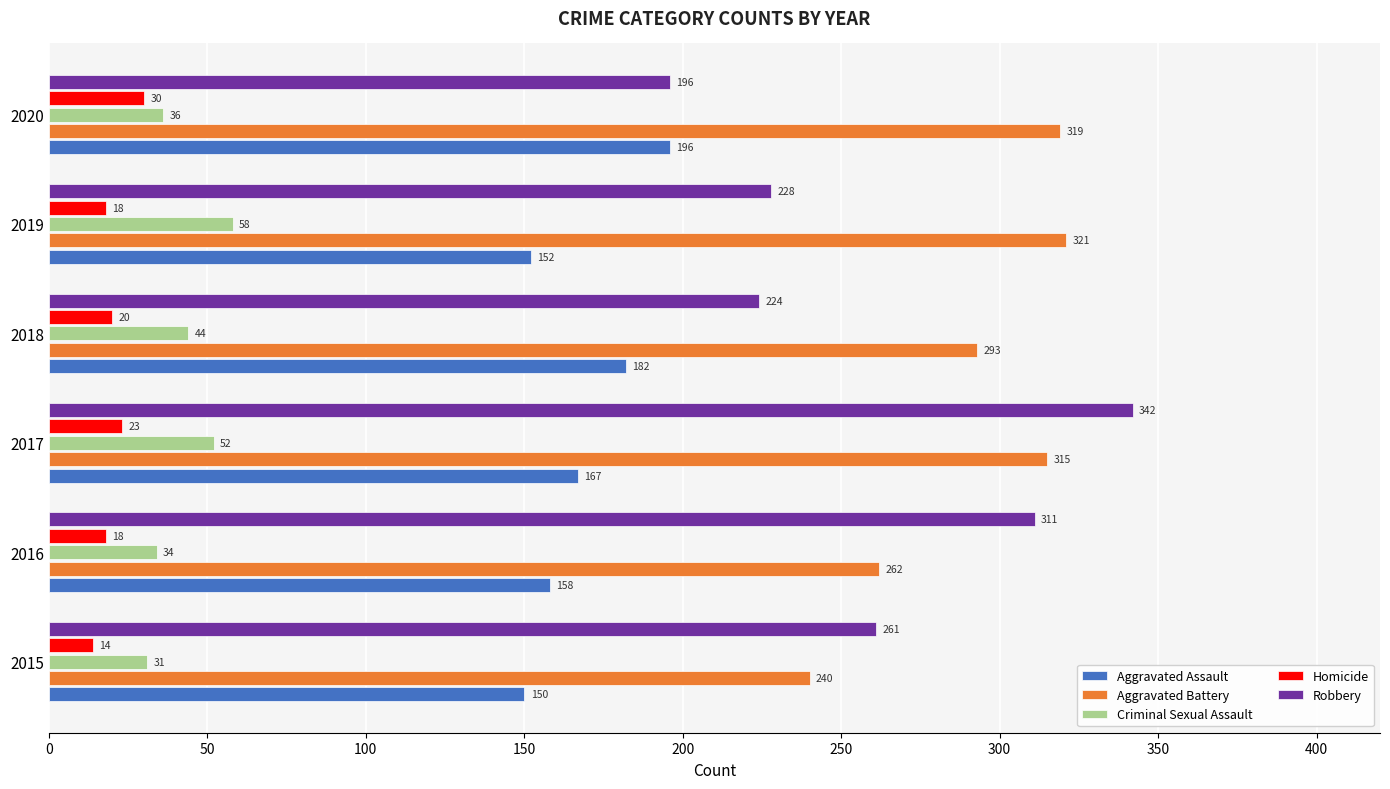

Which series has the widest spread of values?

Robbery